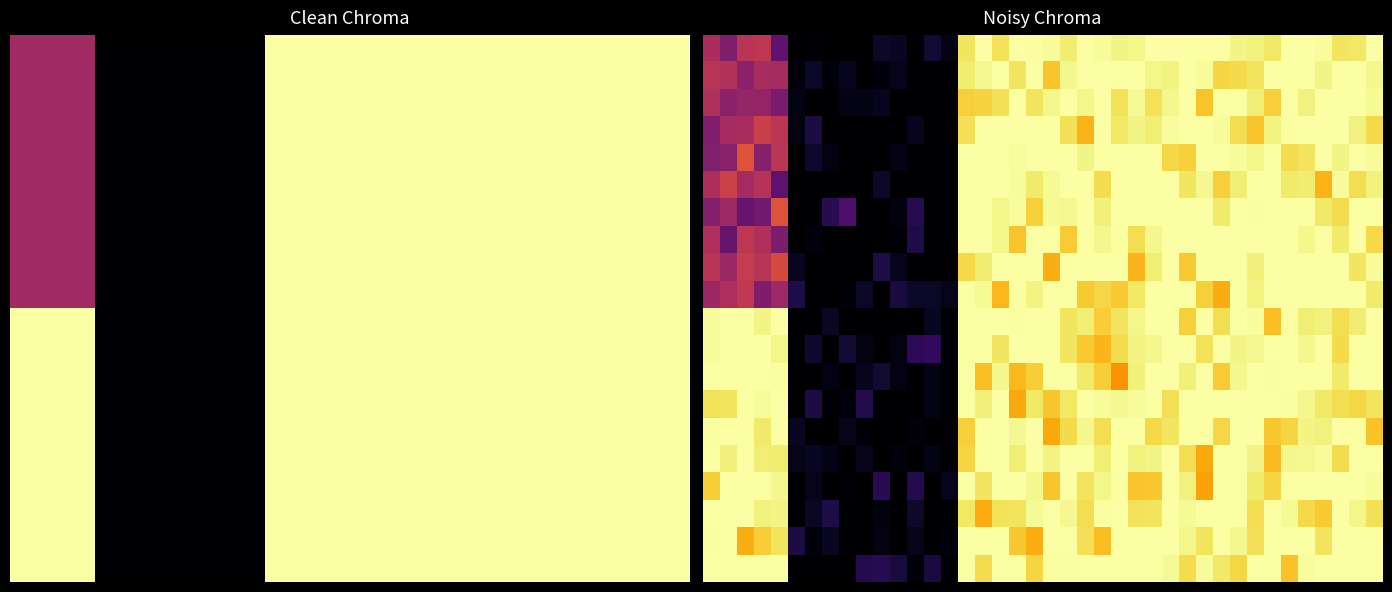

What is the difference between the highest and lowest values at 11?

0.1